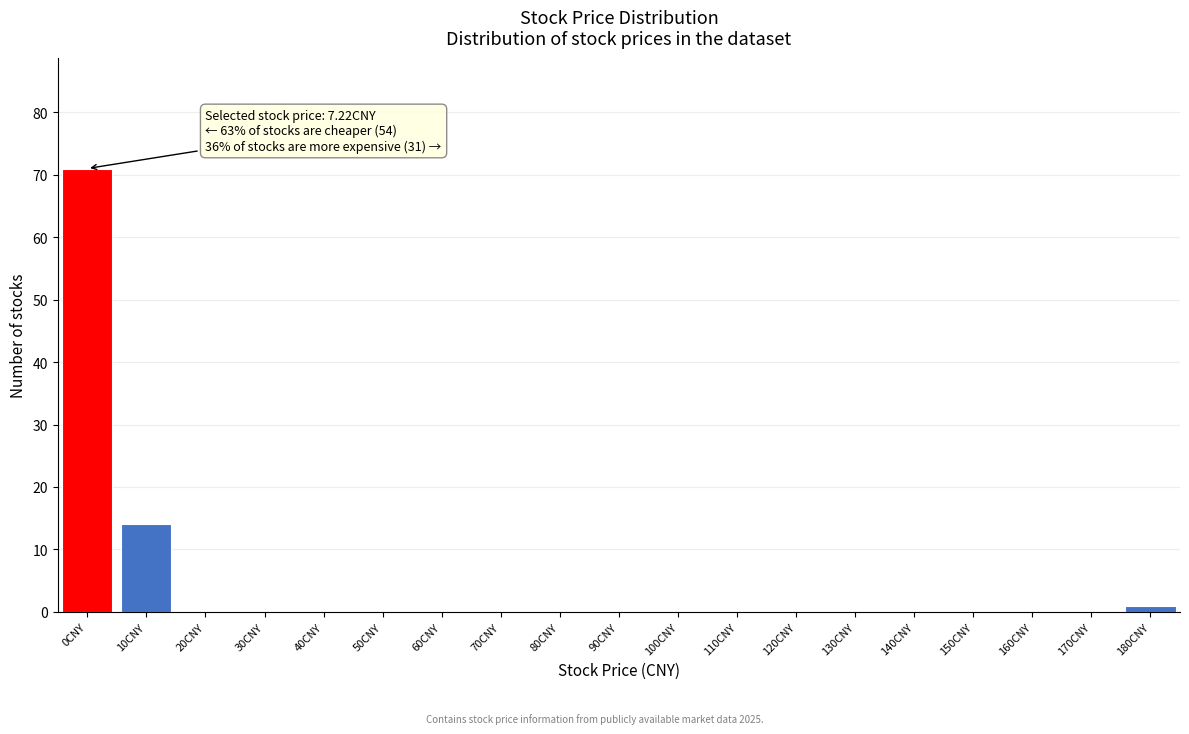

Reading left to right, list all the values displayed in this chart.

0CNY=71	10CNY=14	20CNY=0	30CNY=0	40CNY=0	50CNY=0	60CNY=0	70CNY=0	80CNY=0	90CNY=0	100CNY=0	110CNY=0	120CNY=0	130CNY=0	140CNY=0	150CNY=0	160CNY=0	170CNY=0	180CNY=1